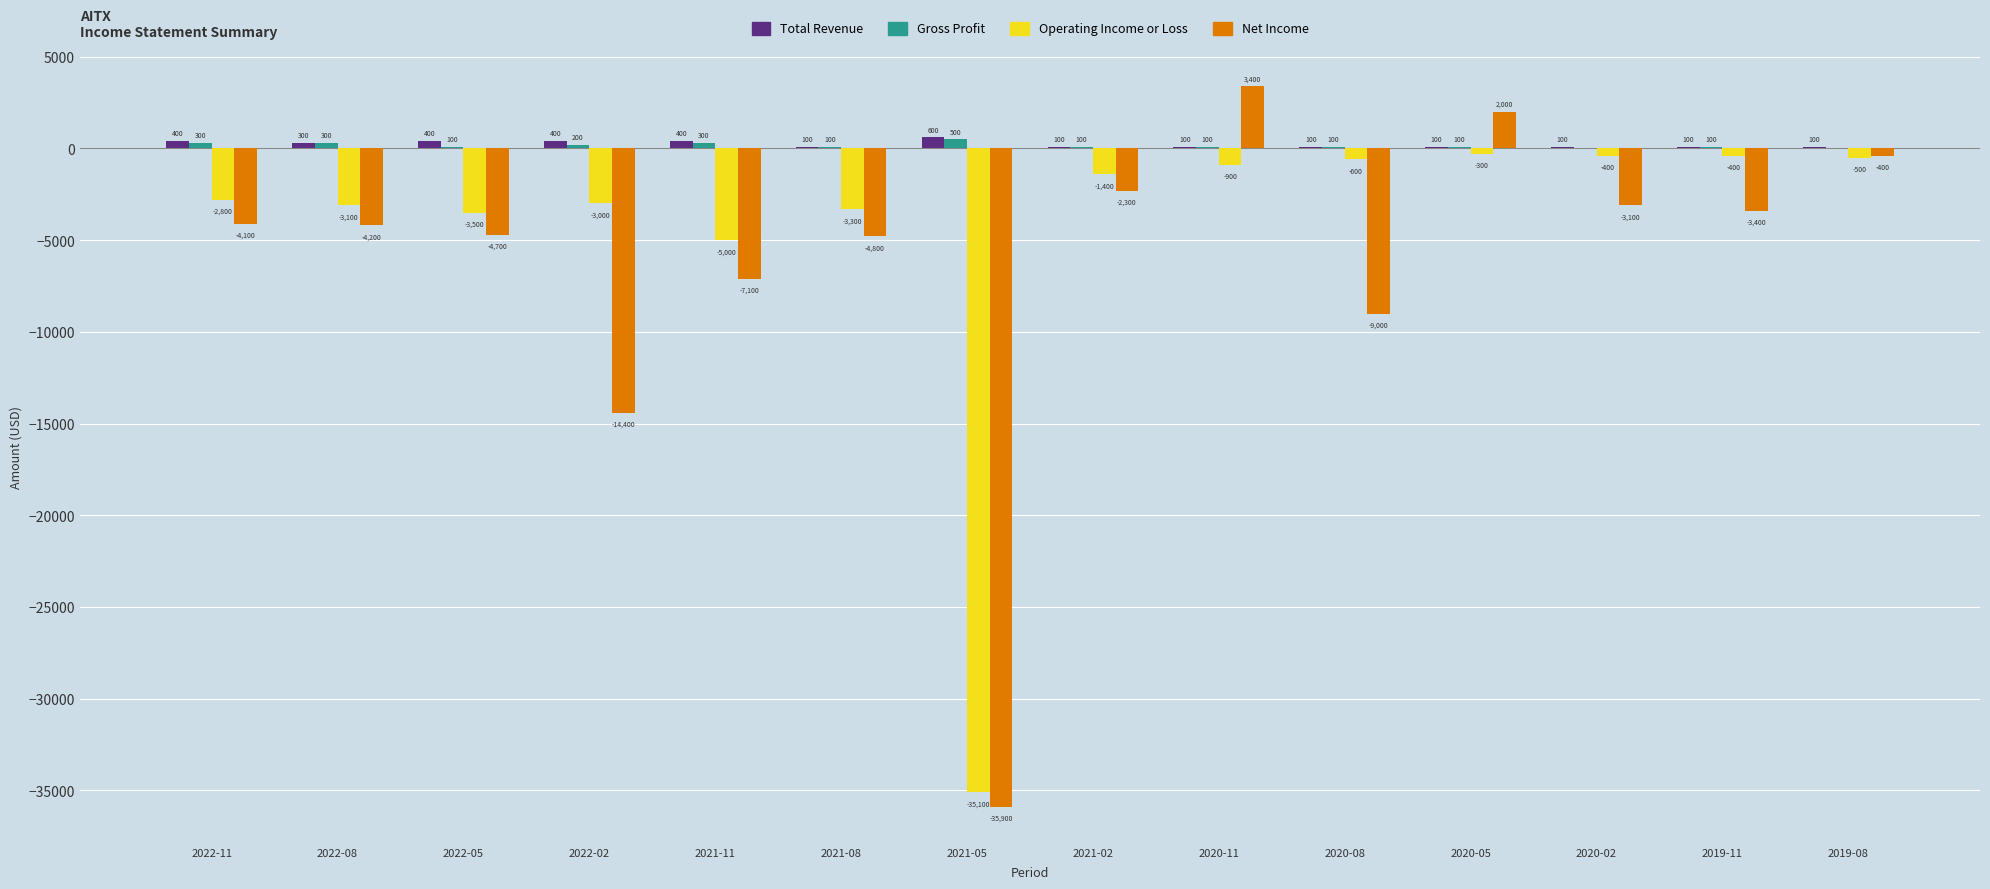

At which label does Operating Income or Loss first exceed -1400?

2020-11